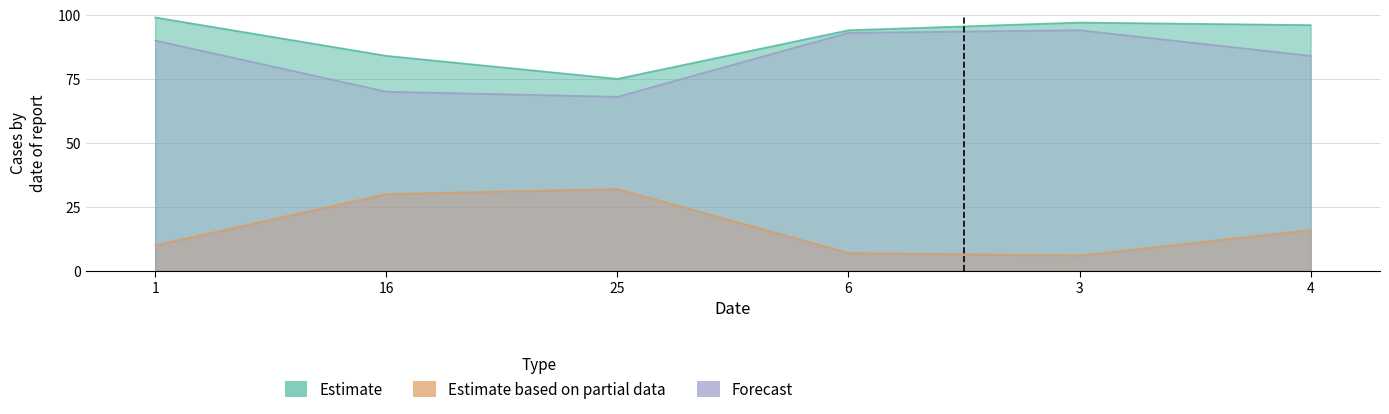

What is the total value across all series at 25?

175